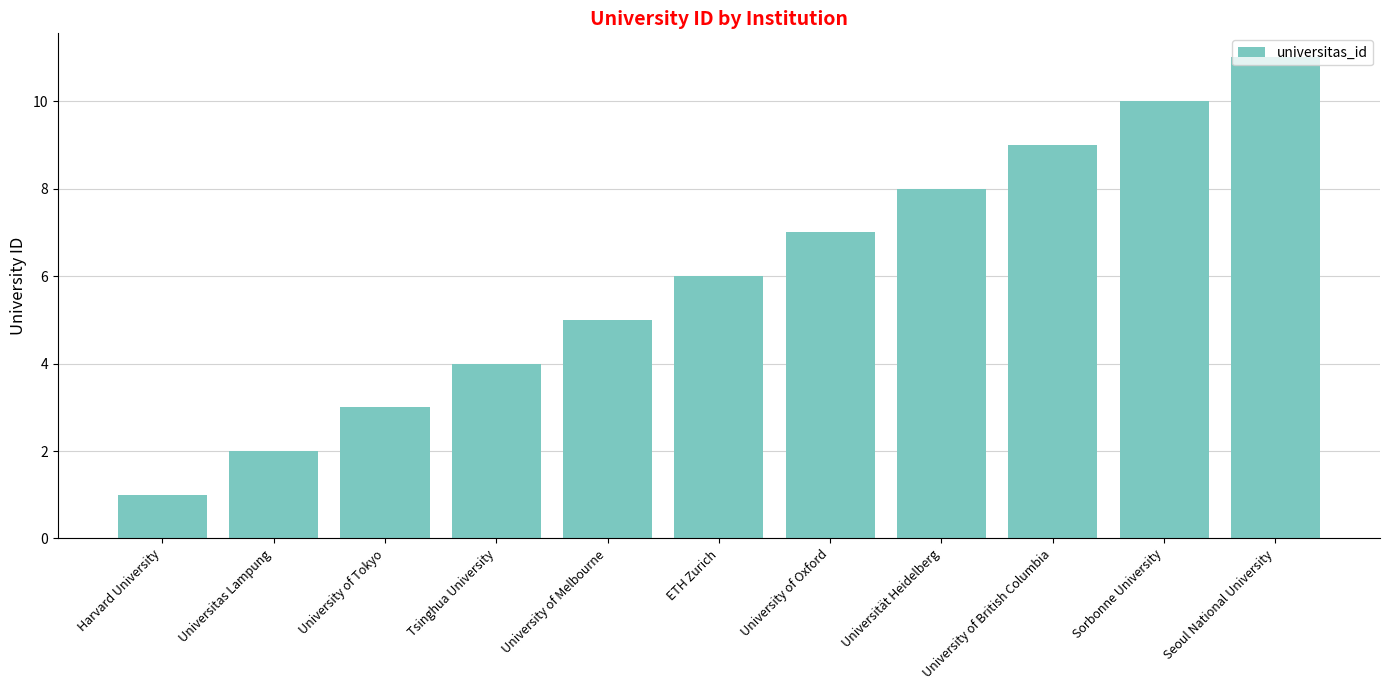

Which category has the lowest value across all series?

Harvard University